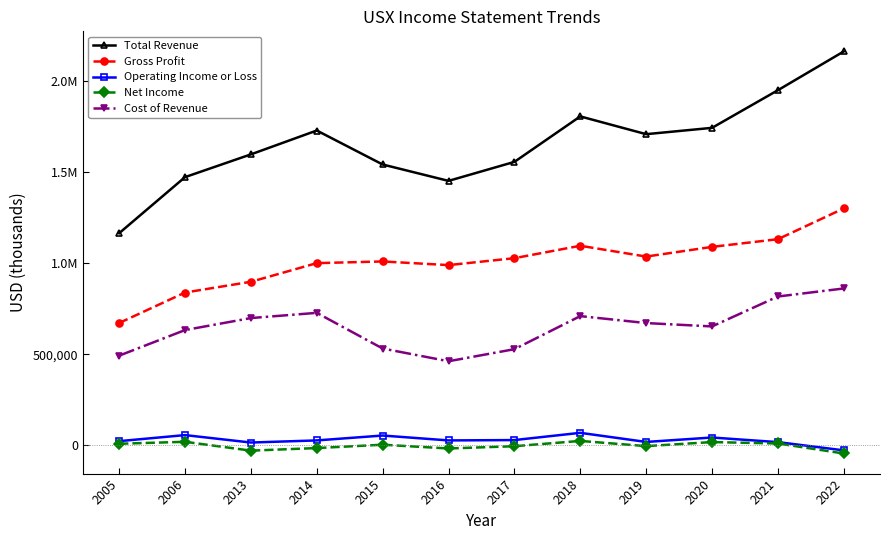

The Cost of Revenue series shows 528100 at 2017. True or false?

True